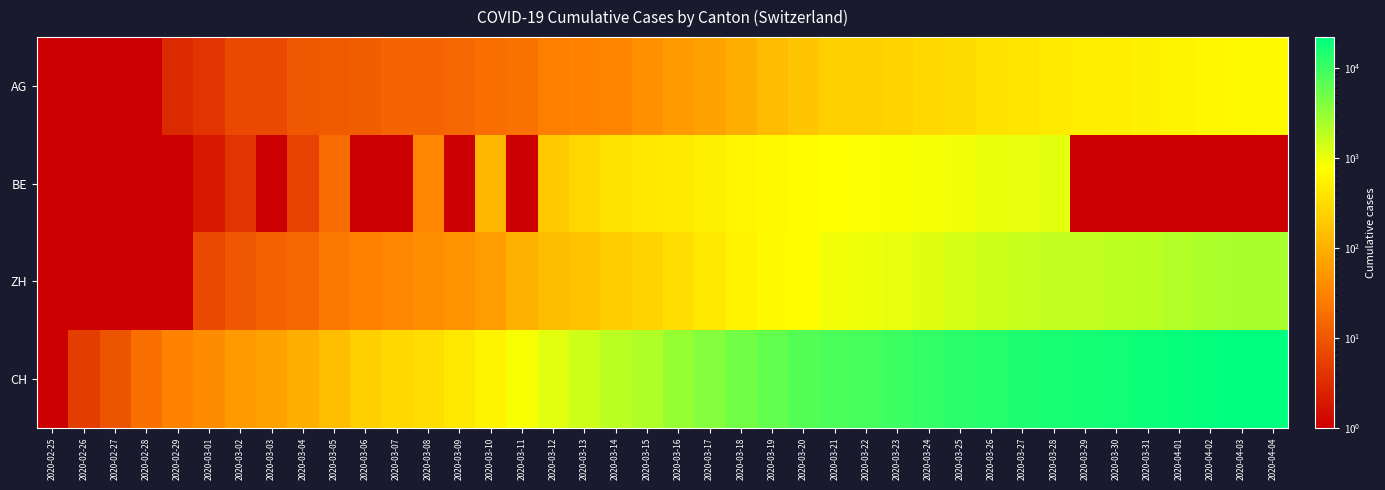

Which series has the widest spread of values?

CH